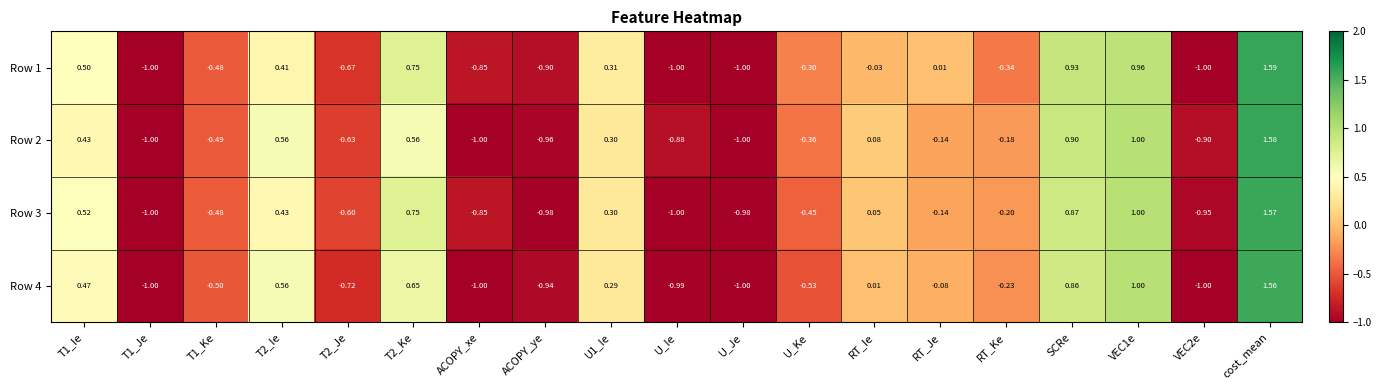

Is the value of Row 4 at T2_Ie greater than the value of Row 2 at T1_Ie?

Yes